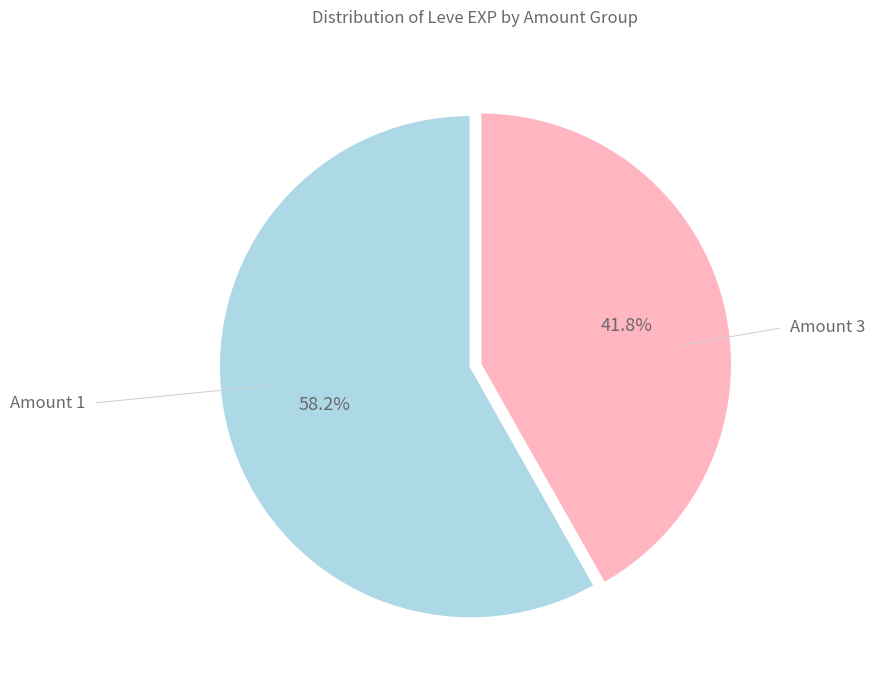

Is there any slice that represents more than half of the pie?

Yes